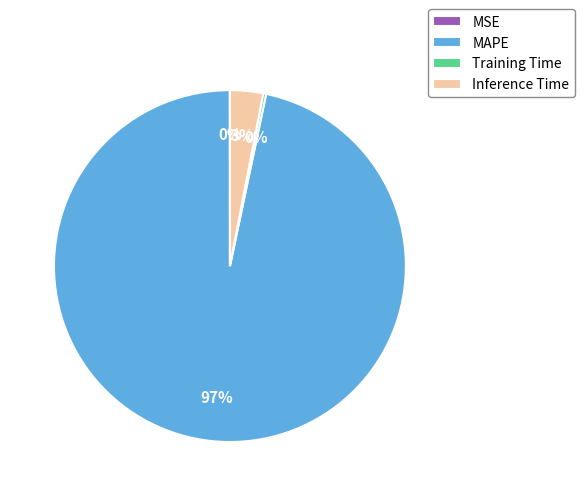

To the nearest percent, what portion does Inference Time represent?

3%